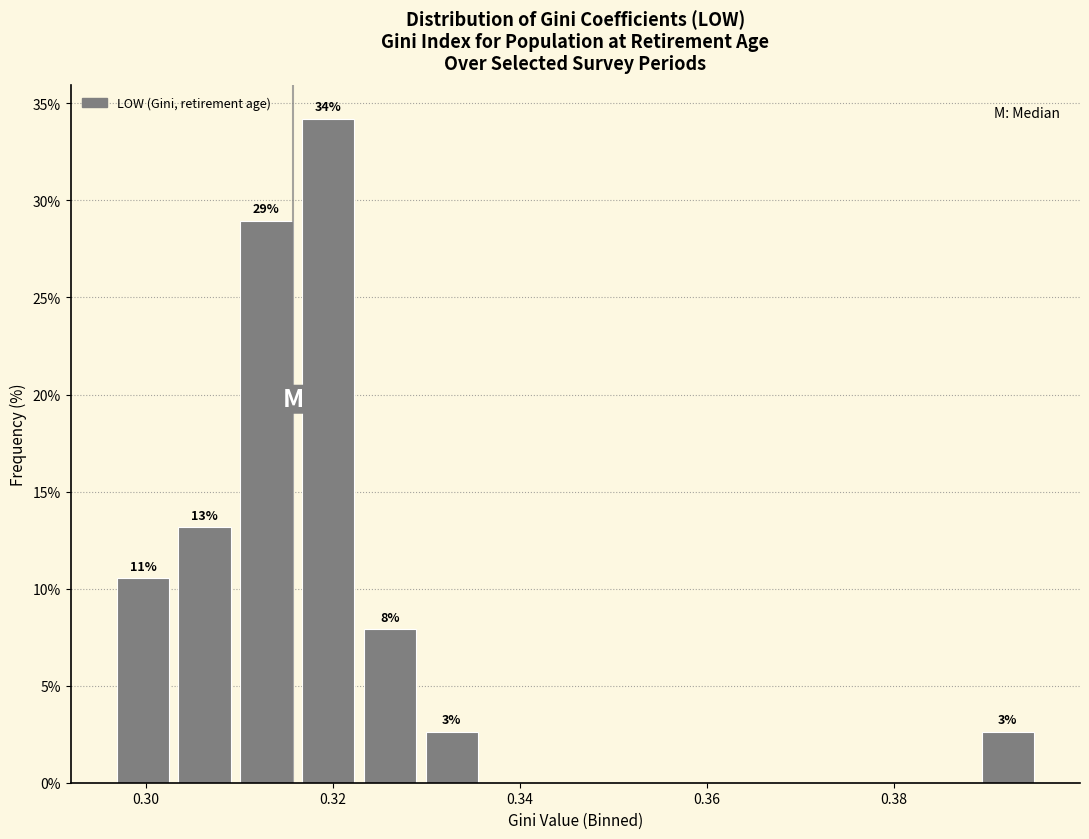

Around what value on the x-axis is the tallest bar? Give the approximate position of its centre, as read against the axis.

0.320